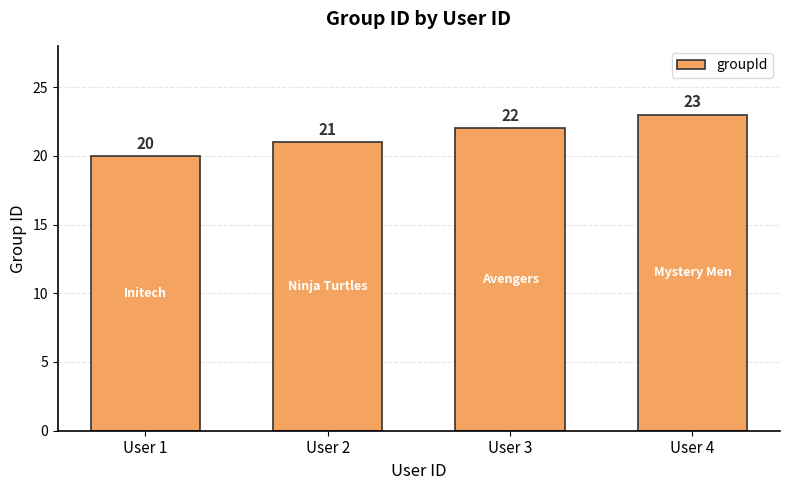

Are the bars horizontal?

No